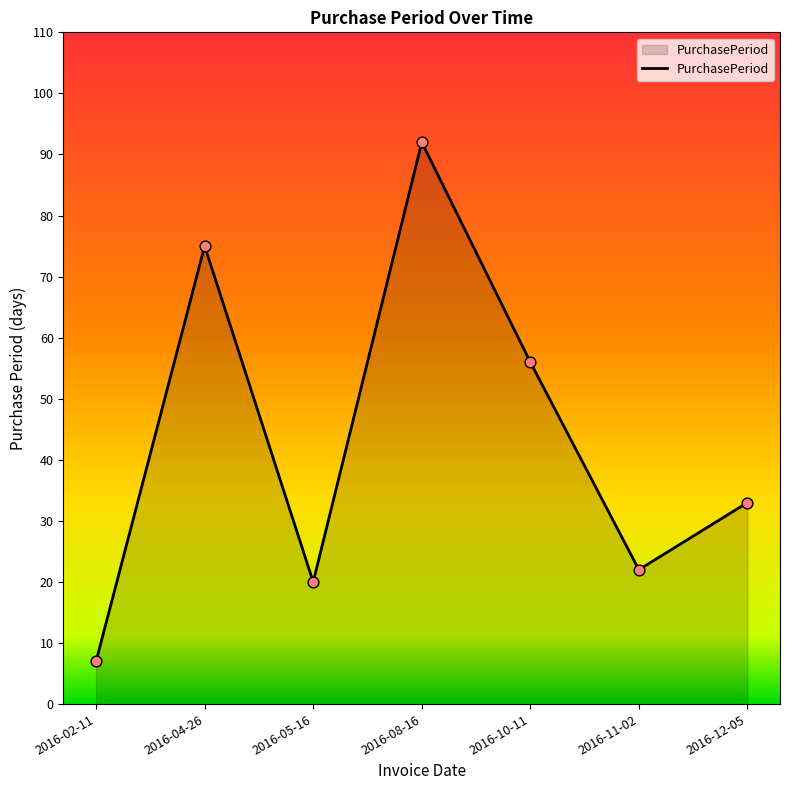

Approximately how many times larger is the value at 2016-04-26 compared to 2016-02-11?

10.7